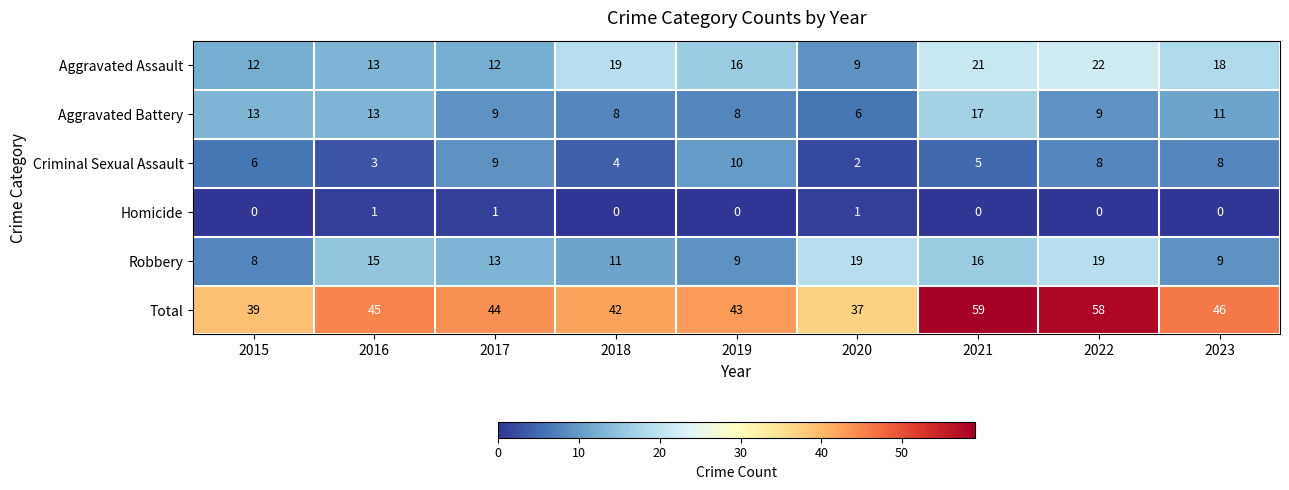

Which label corresponds to the largest value in the chart?

2021